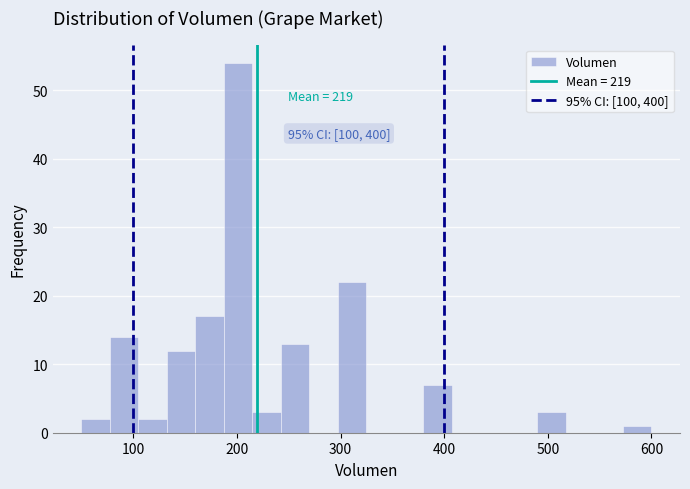

Around what value on the x-axis is the tallest bar? Give the approximate position of its centre, as read against the axis.

200